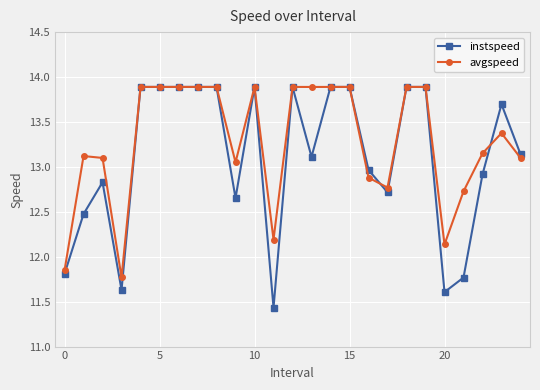

Which series has the largest range (max minus min)?

instspeed